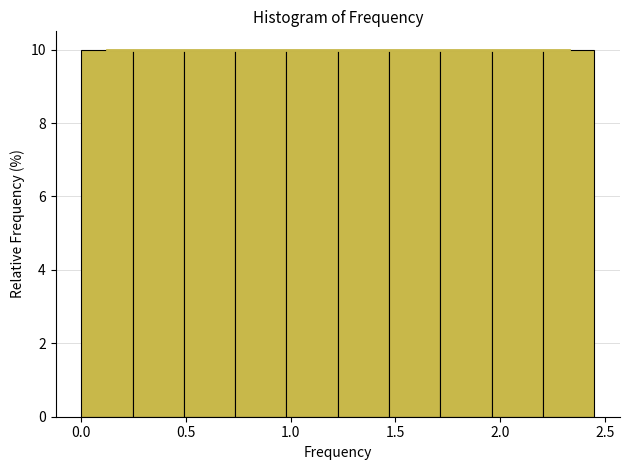

What is the height of the bar covering 1.95 to 2.20 on the x-axis? Neither the bar edges nor the heights are printed on the chart, so give them approximately, as read against the axes.

10